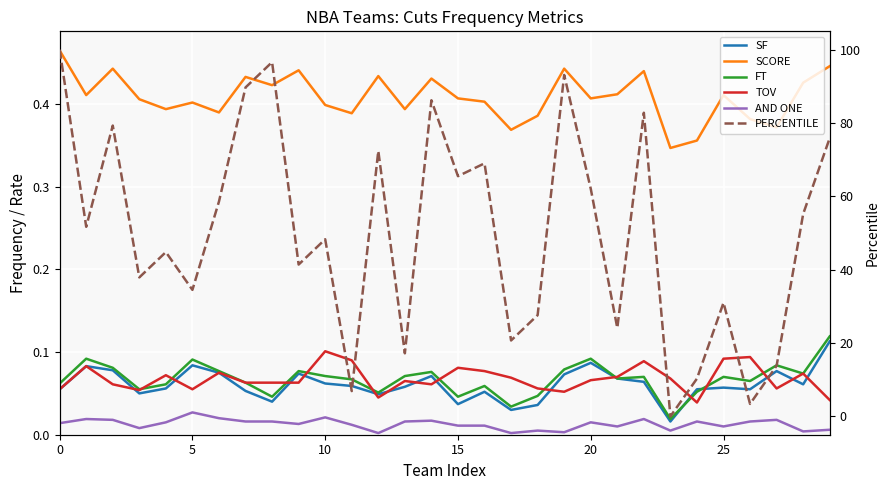

What is the label of the 24th point from the left?

23